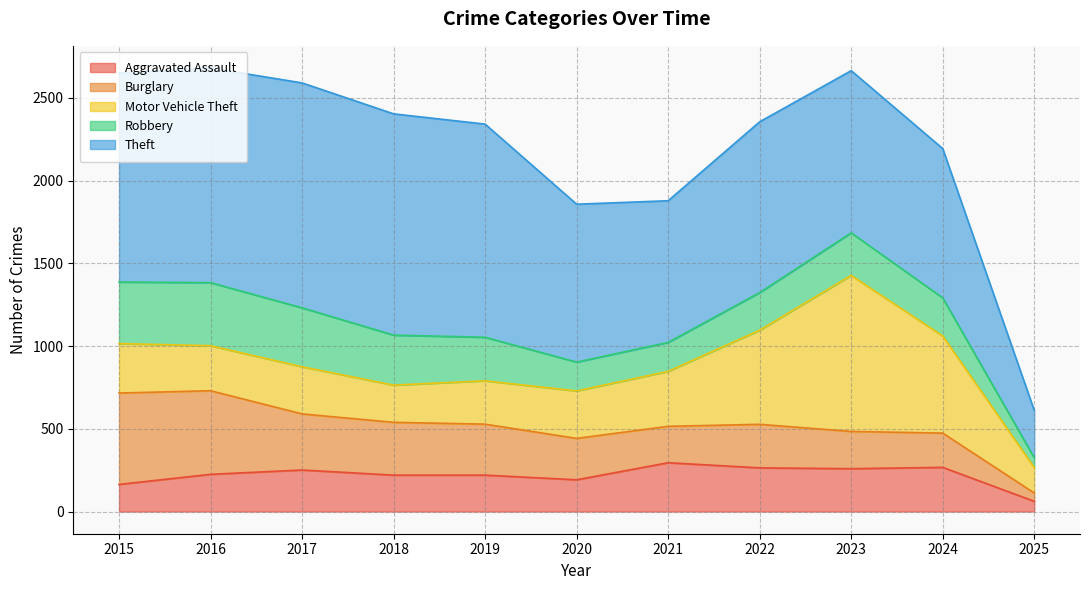

Reading left to right, list all the values displayed in this chart.

Aggravated Assault: 164	225	251	220	220	192	295	264	259	267	62
Burglary: 552	505	339	319	308	250	220	263	225	207	50
Motor Vehicle Theft: 299	272	285	225	262	287	332	569	943	587	154
Robbery: 372	381	356	302	263	174	175	227	257	230	59
Theft: 1263	1297	1359	1337	1288	954	856	1032	980	902	286